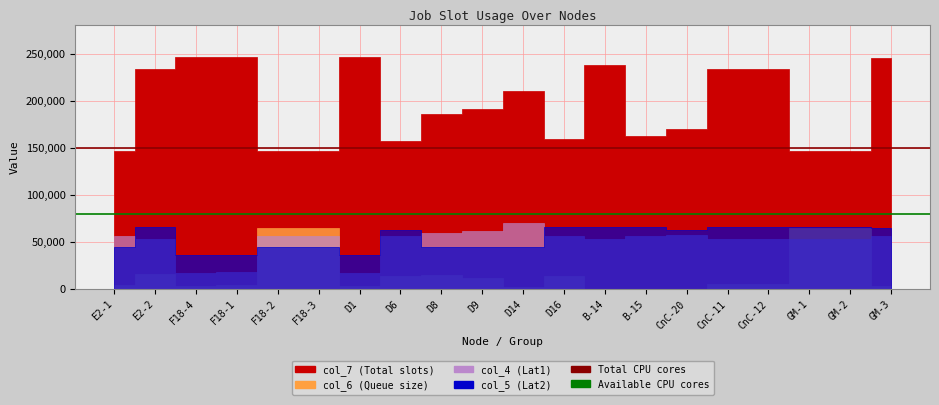

At which label is Total CPU cores closest to 150000?

E2-1